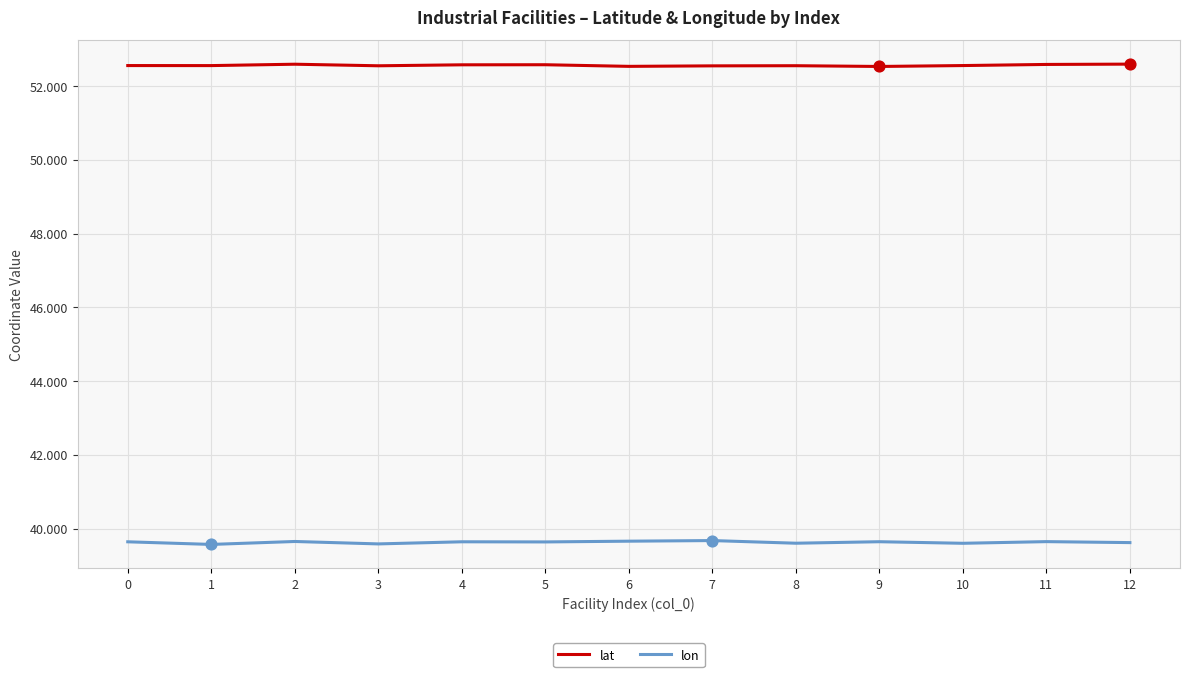

At how many categories does at least one series exceed 45?

13